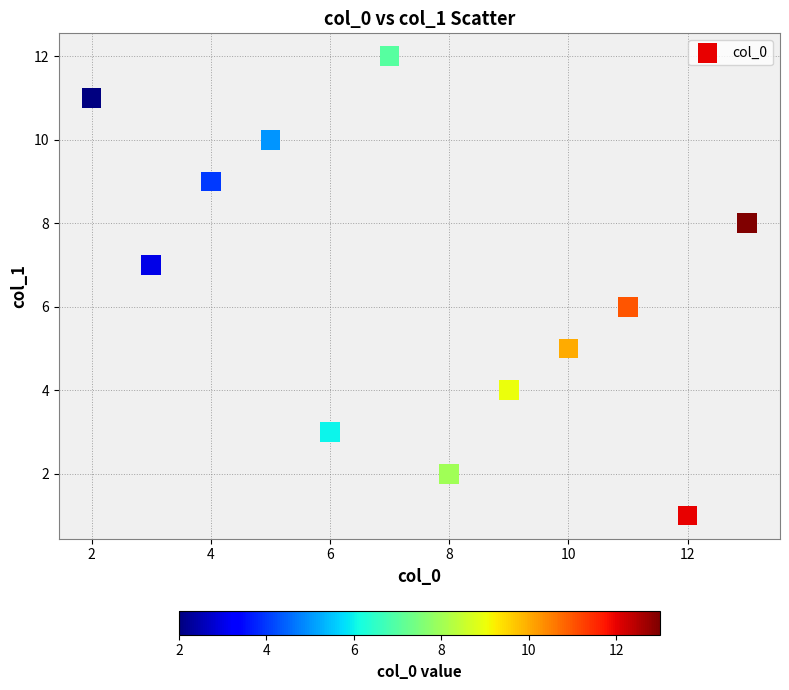

What is the range of Y values (max minus min)?

11